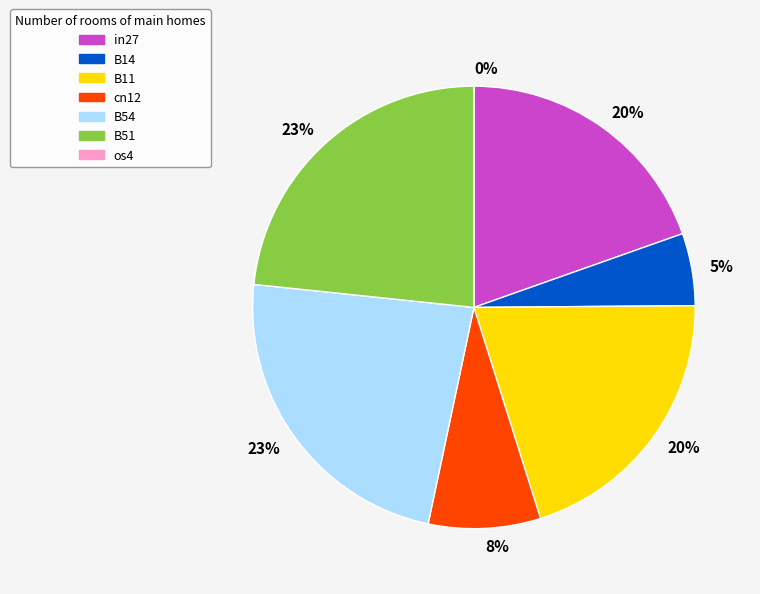

How many segments does this pie chart have?

7